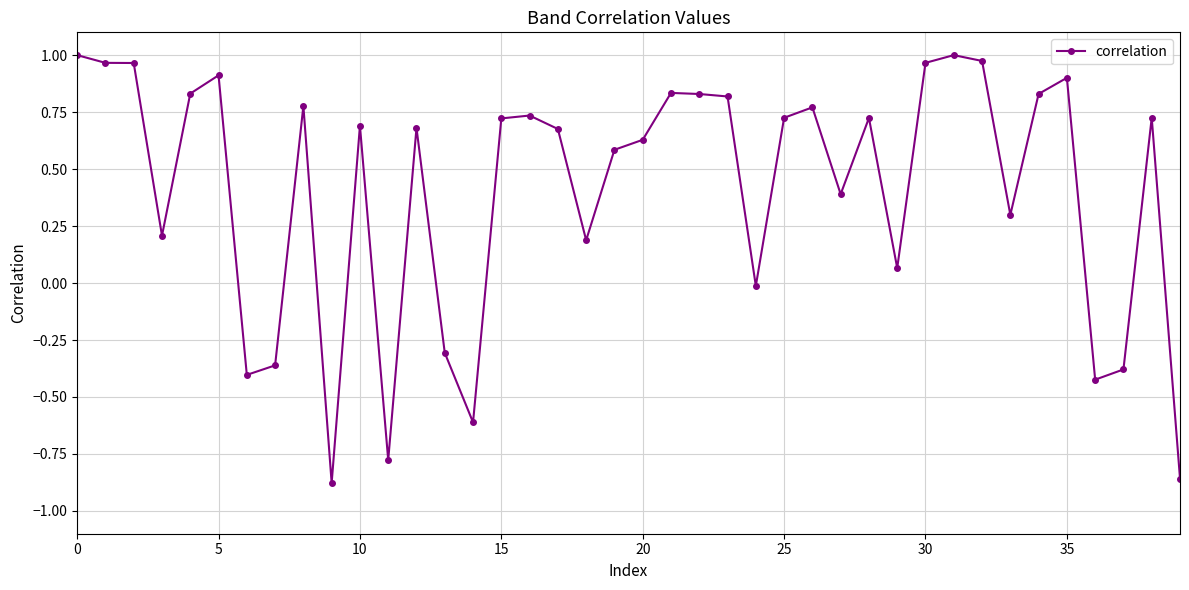

True or false: the data has more than 2 interior local peaks.

True